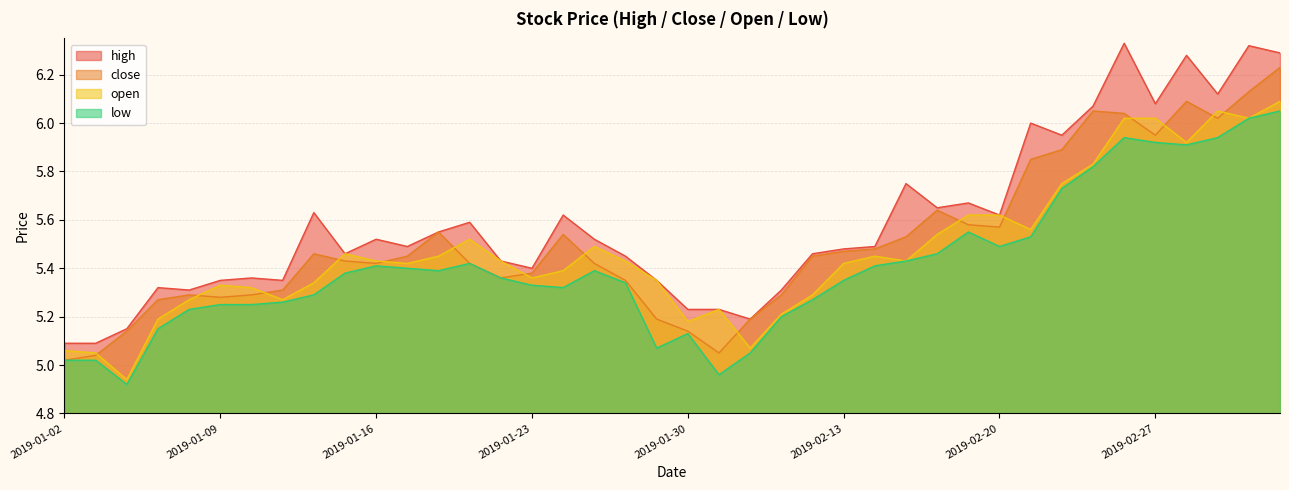

Is the value of close at 2019-02-21 greater than the value of high at 2019-01-22?

Yes